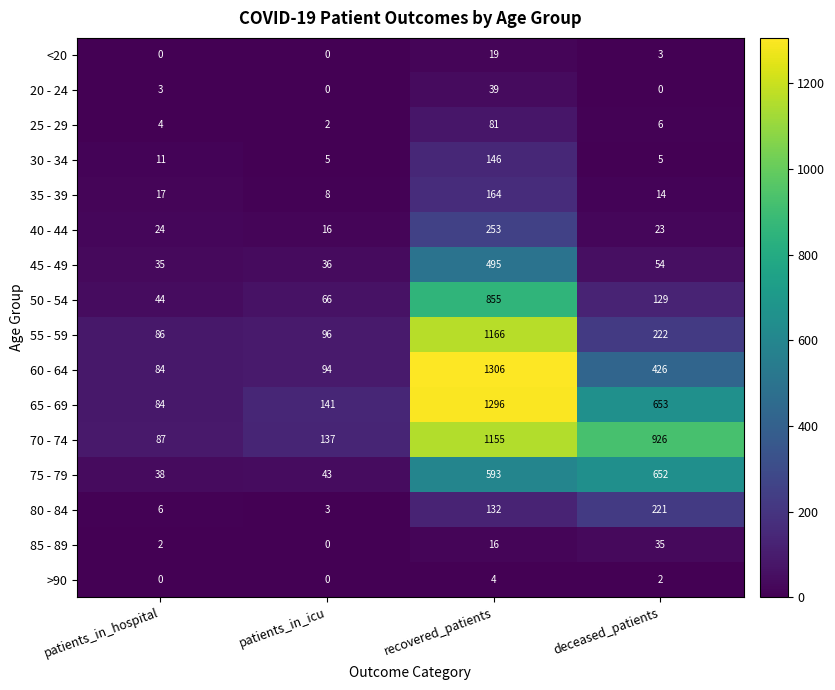

What is the difference between the second highest and minimum values in the 60 - 64 series?

342